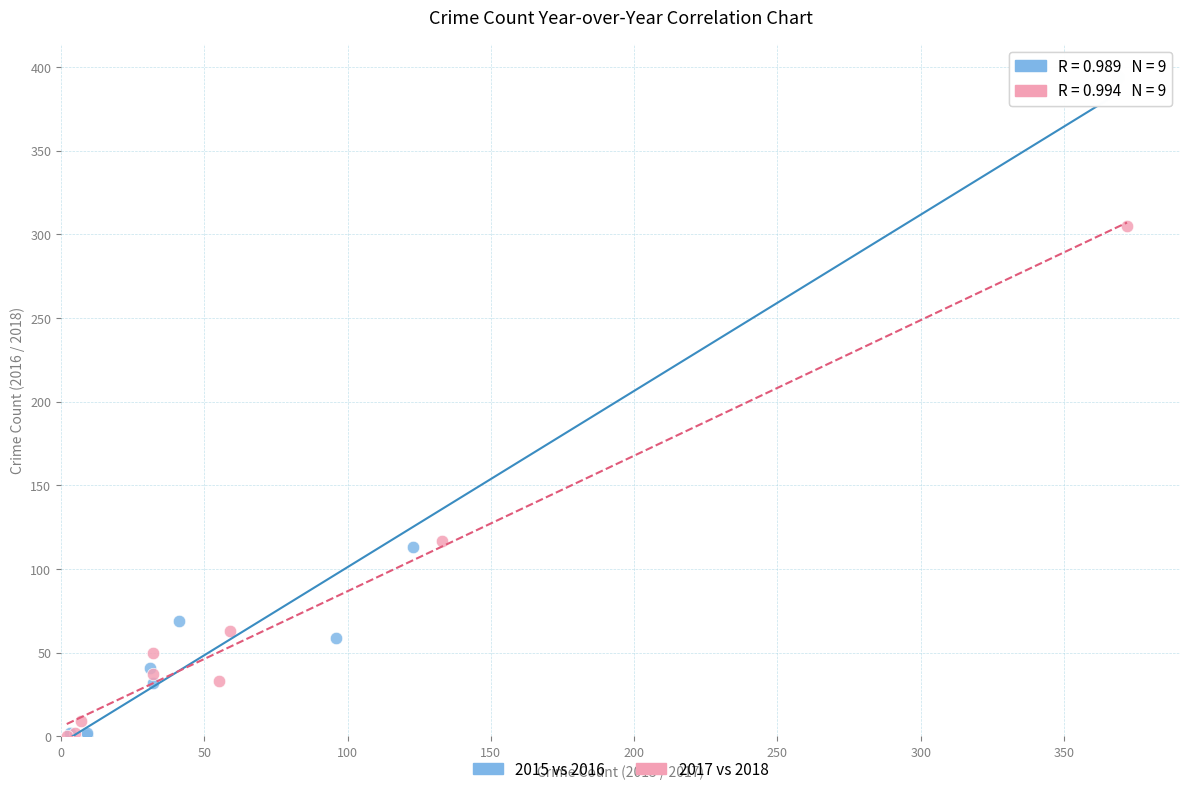

Which series reaches the maximum Y coordinate?

2015 vs 2016